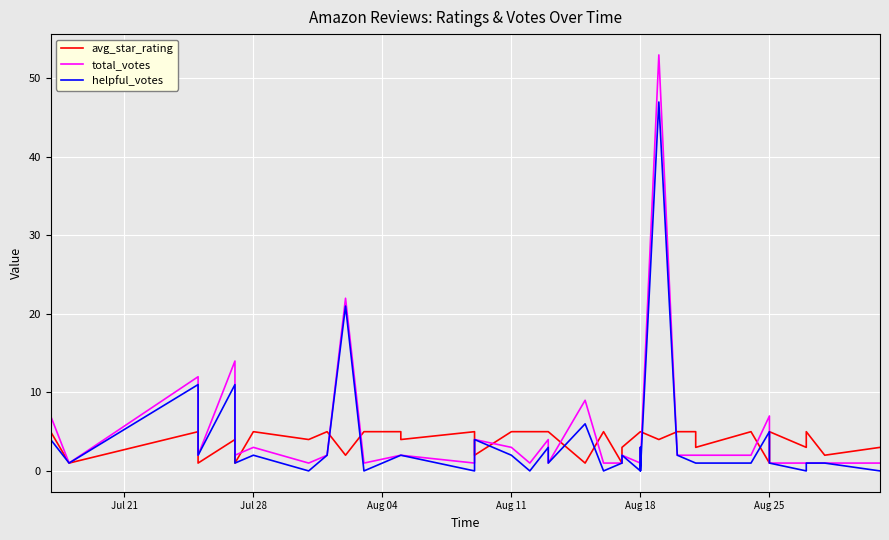

In helpful_votes, how many points are lower than both neighbors (excluding endpoints)?

11